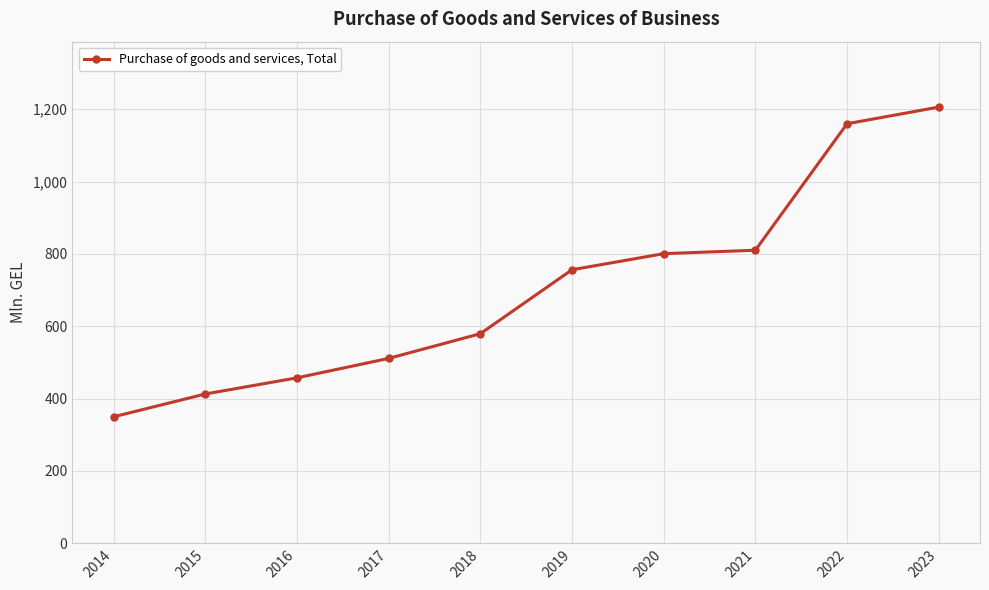

True or false: the data shows 756.3 at 2019.

True